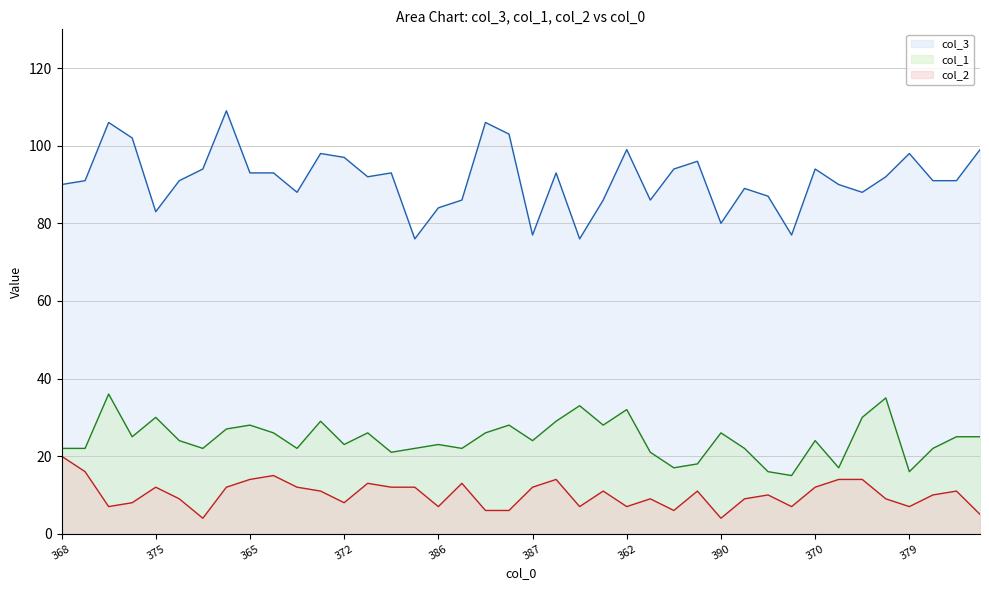

True or false: col_1 and col_2 cross at least once.

False